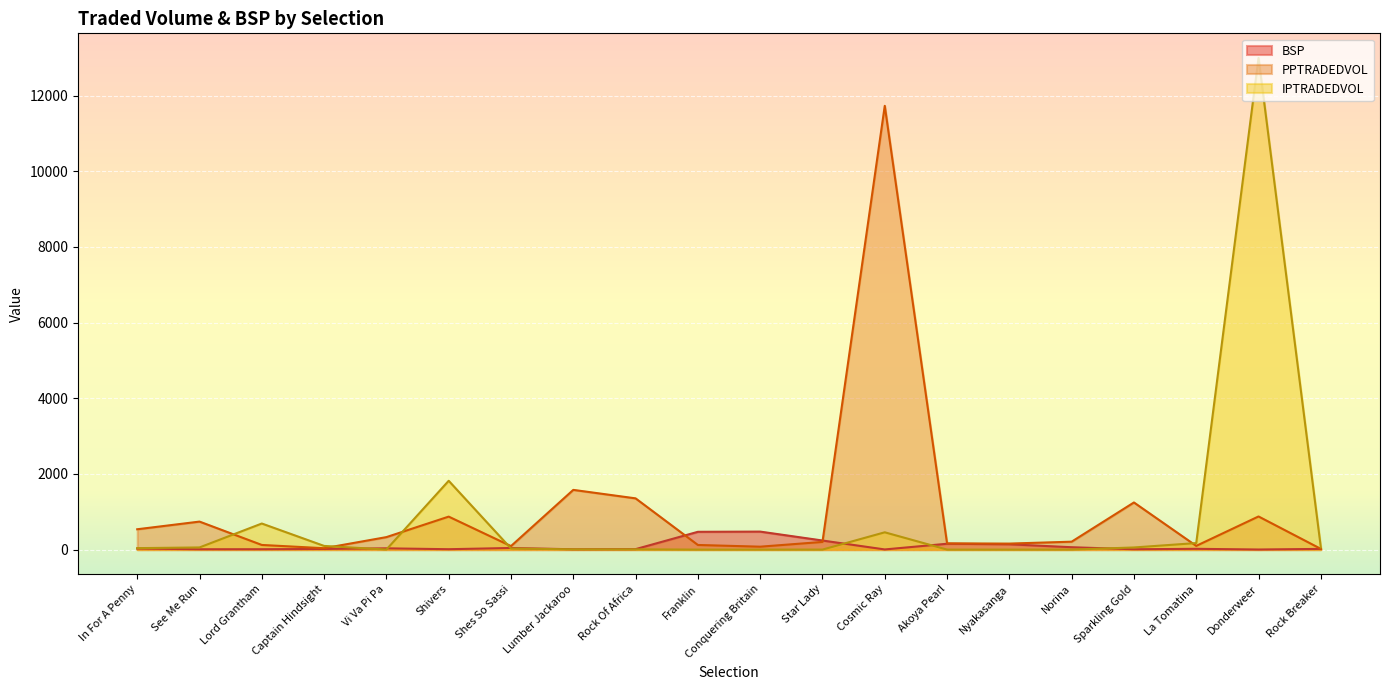

Reading left to right, what are all the values shown in this chart?

BSP: In For A Penny=27.8	See Me Run=8.8	Lord Grantham=9.6	Captain Hindsight=16.9	Vi Va Pi Pa=33.2	Shivers=10.2	Shes So Sassi=42.3	Lumber Jackaroo=8.3	Rock Of Africa=12.2	Franklin=470.0	Conquering Britain=475.4	Star Lady=240.0	Cosmic Ray=3.8	Akoya Pearl=154.4	Nyakasanga=140.0	Norina=62.5	Sparkling Gold=8.9	La Tomatina=20.3	Donderweer=2.1	Rock Breaker=18.4
PPTRADEDVOL: In For A Penny=537.2	See Me Run=740.0	Lord Grantham=122.6	Captain Hindsight=36.2	Vi Va Pi Pa=329.7	Shivers=871.6	Shes So Sassi=92.3	Lumber Jackaroo=1578.1	Rock Of Africa=1354.1	Franklin=122.1	Conquering Britain=76.8	Star Lady=202.5	Cosmic Ray=11727.9	Akoya Pearl=164.6	Nyakasanga=158.7	Norina=208.9	Sparkling Gold=1245.5	La Tomatina=98.0	Donderweer=875.7	Rock Breaker=19.1
IPTRADEDVOL: In For A Penny=38.4	See Me Run=57.0	Lord Grantham=689.1	Captain Hindsight=96.8	Vi Va Pi Pa=1.4	Shivers=1818.5	Shes So Sassi=28.9	Lumber Jackaroo=6.8	Rock Of Africa=6.2	Franklin=0.0	Conquering Britain=0.1	Star Lady=0.2	Cosmic Ray=457.0	Akoya Pearl=0.1	Nyakasanga=0.0	Norina=0.7	Sparkling Gold=56.3	La Tomatina=172.3	Donderweer=12994.5	Rock Breaker=59.9